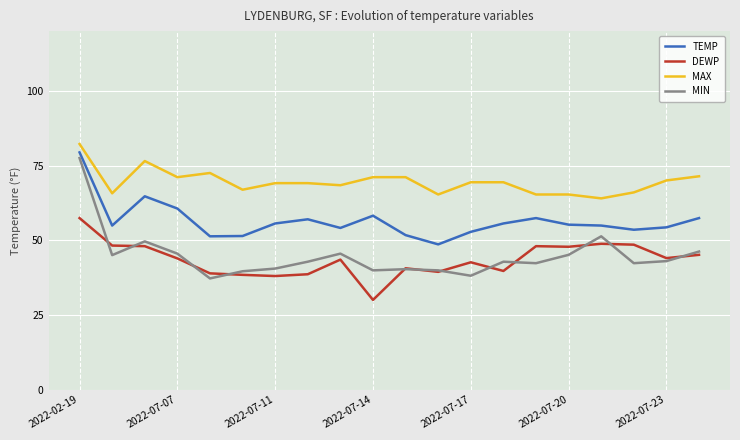

In TEMP, how many points are lower than both neighbors (excluding endpoints)?

5